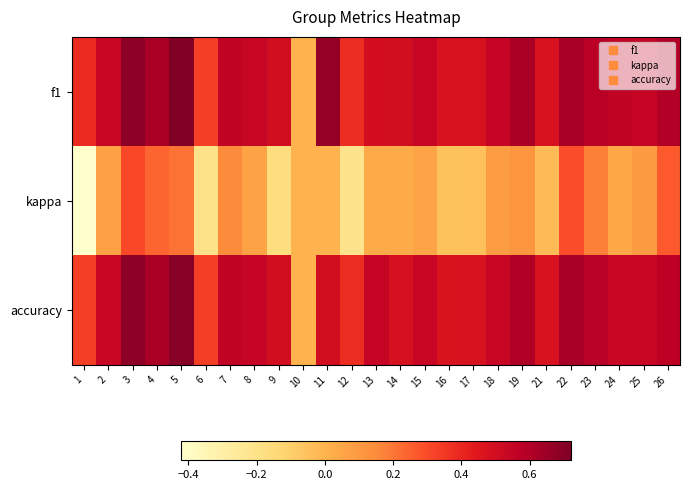

Rank the series at 18 from lowest to highest value.

kappa, accuracy, f1